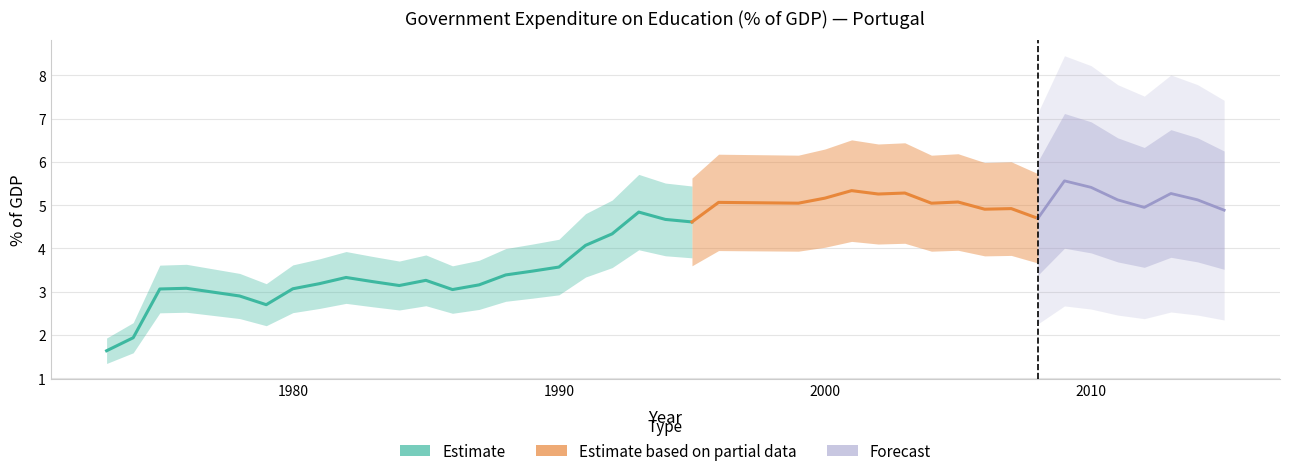

What is the minimum value shown in the chart?

1.6